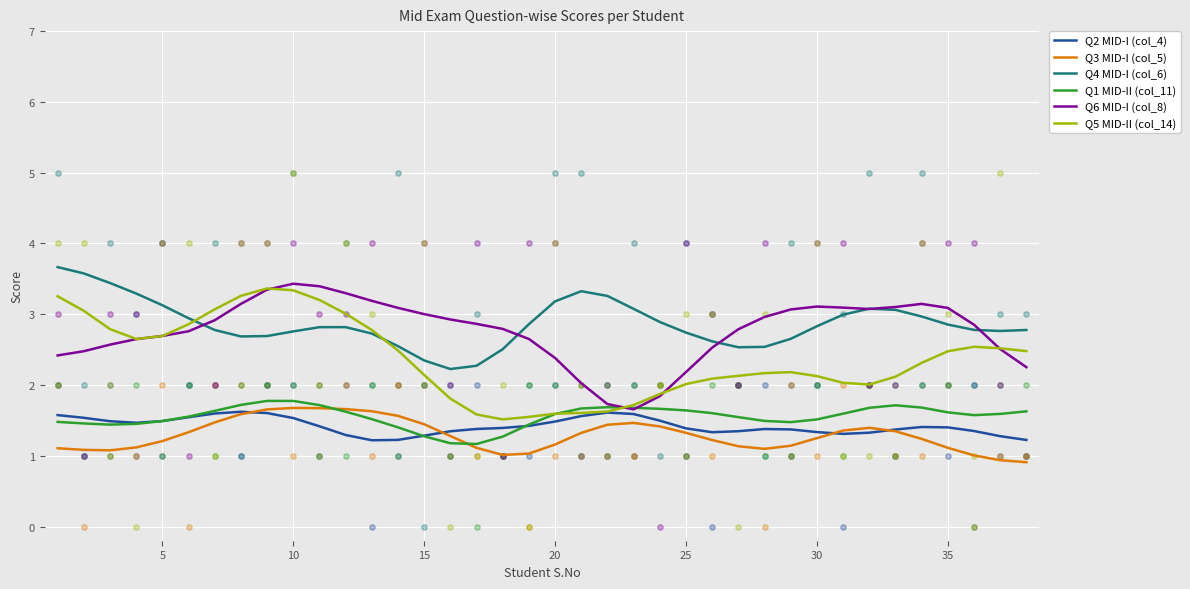

What is the lowest value of the Q5 MID-II (col_14) series?

1.5